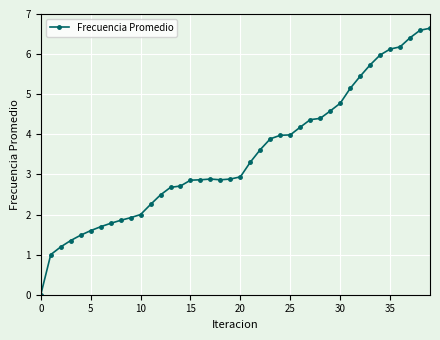

Reading right to left, transcribe all the data shown in this chart.

6.6	6.6	6.4	6.2	6.1	6.0	5.7	5.4	5.1	4.8	4.6	4.4	4.4	4.2	4.0	4.0	3.9	3.6	3.3	2.9	2.9	2.9	2.9	2.9	2.9	2.7	2.7	2.5	2.3	2.0	1.9	1.9	1.8	1.7	1.6	1.5	1.4	1.2	1.0	0.0